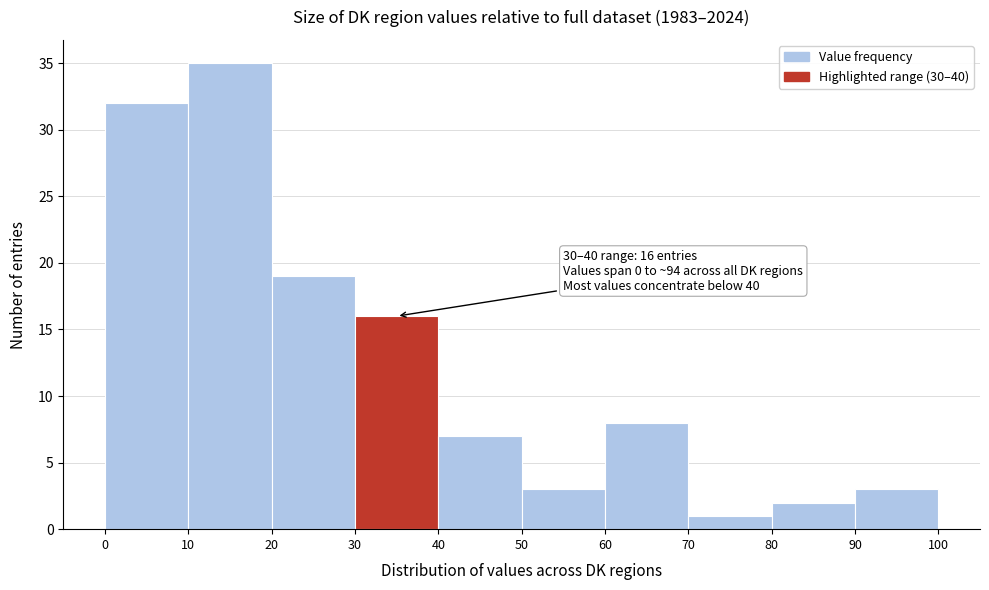

Which range on the x-axis has the tallest bar?

10 to 20